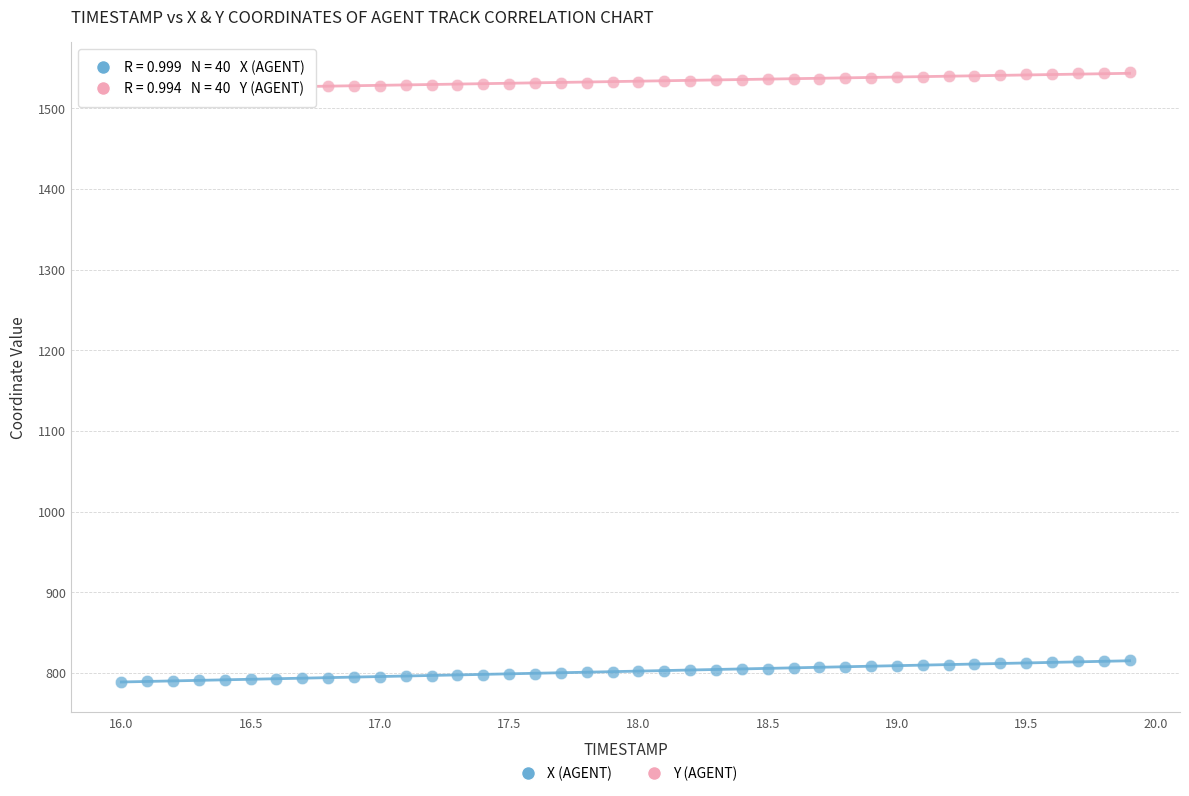

Which series has the widest spread of Y values?

X (AGENT)